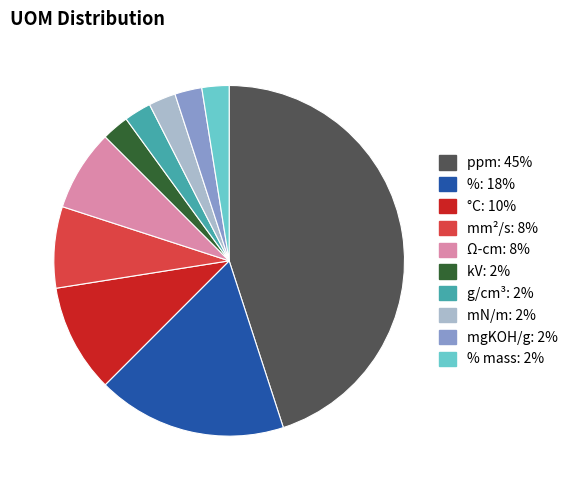

Does any single category account for the majority?

No